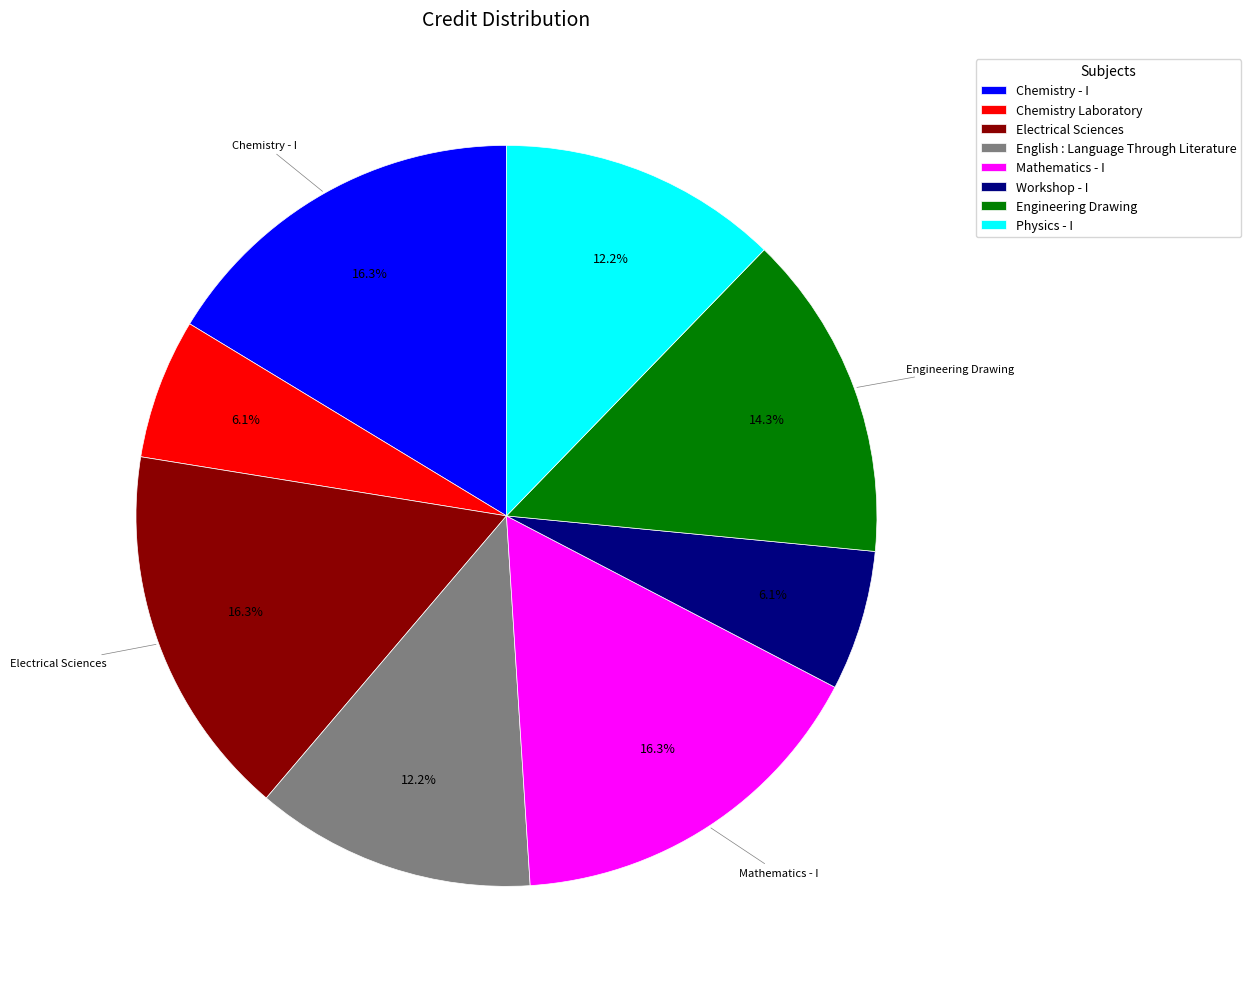

Does Chemistry Laboratory represent more than half of the total?

No